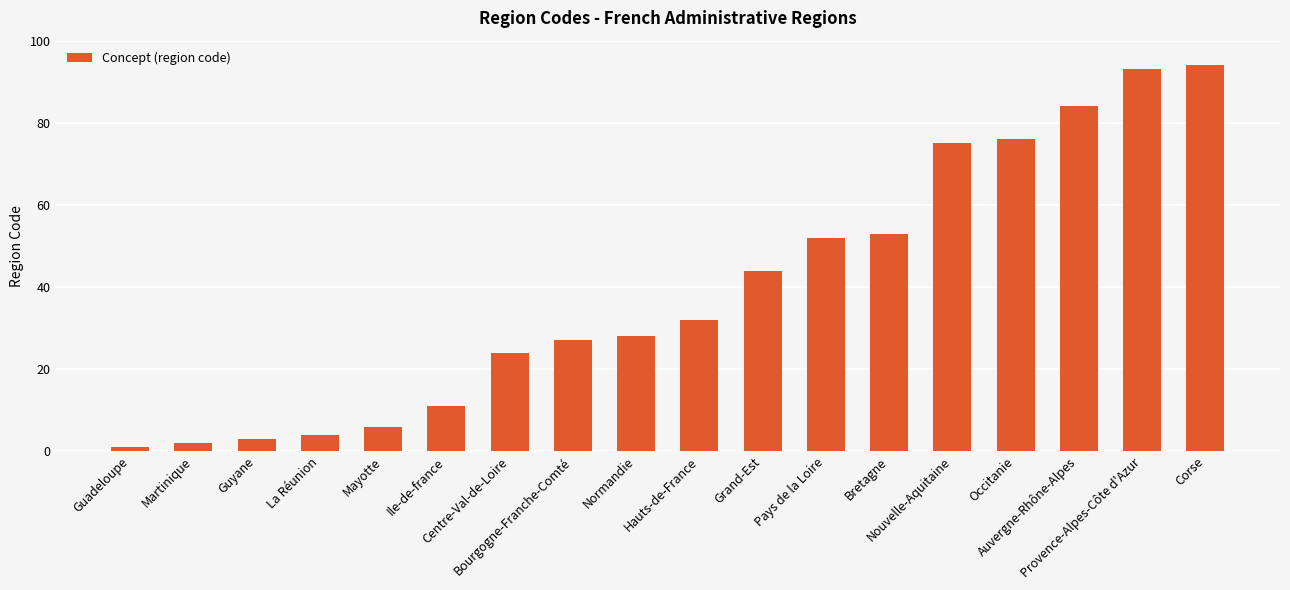

What is the approximate value at Ile-de-france?

11